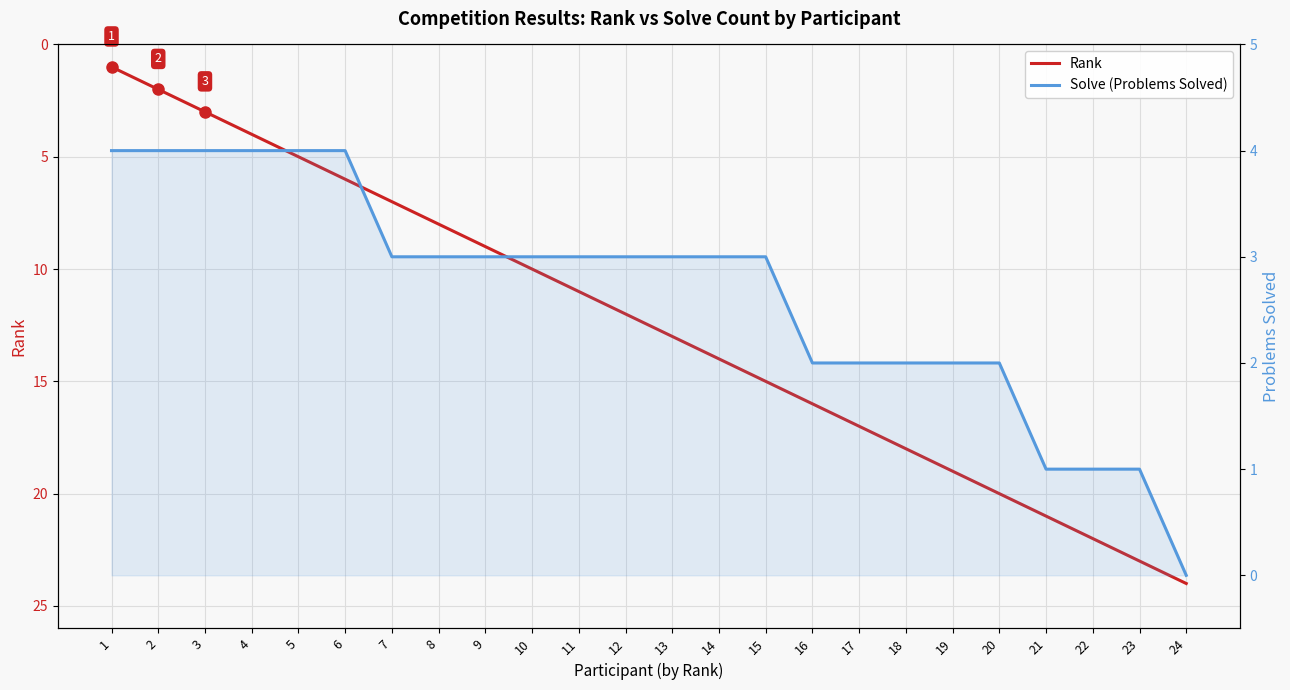

What is the greatest value displayed?

24